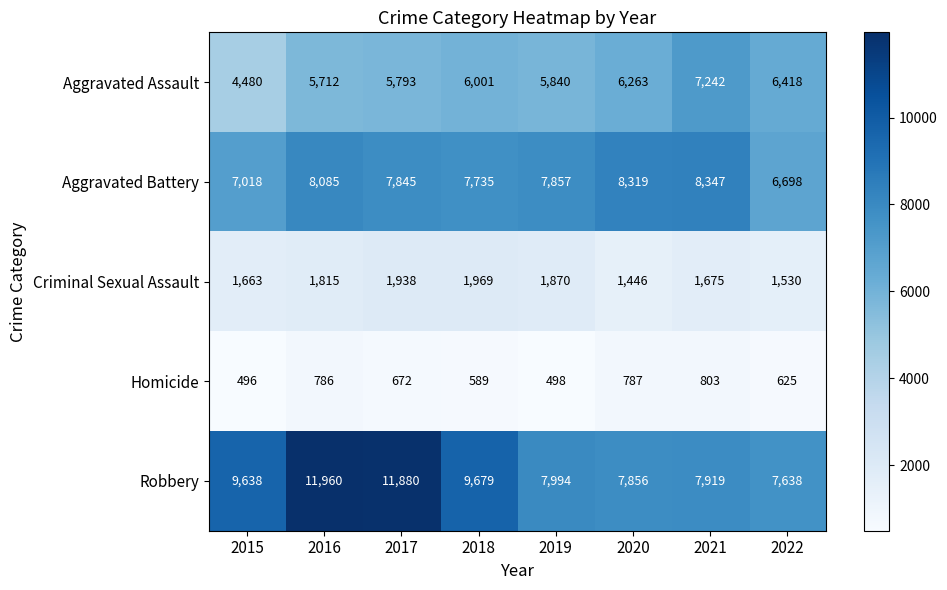

What is the difference between the maximum and minimum values in the Criminal Sexual Assault series?

523